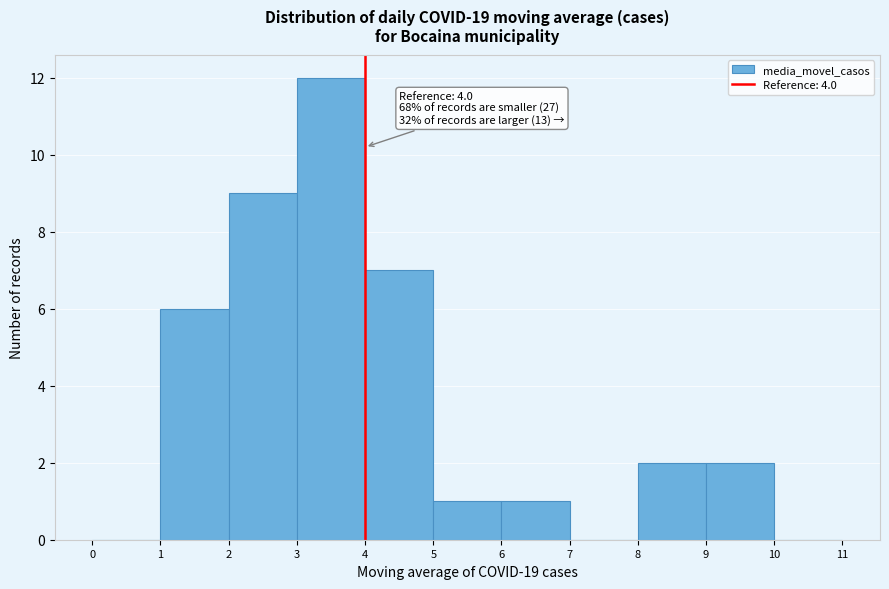

Which range on the x-axis has the tallest bar?

3 to 4